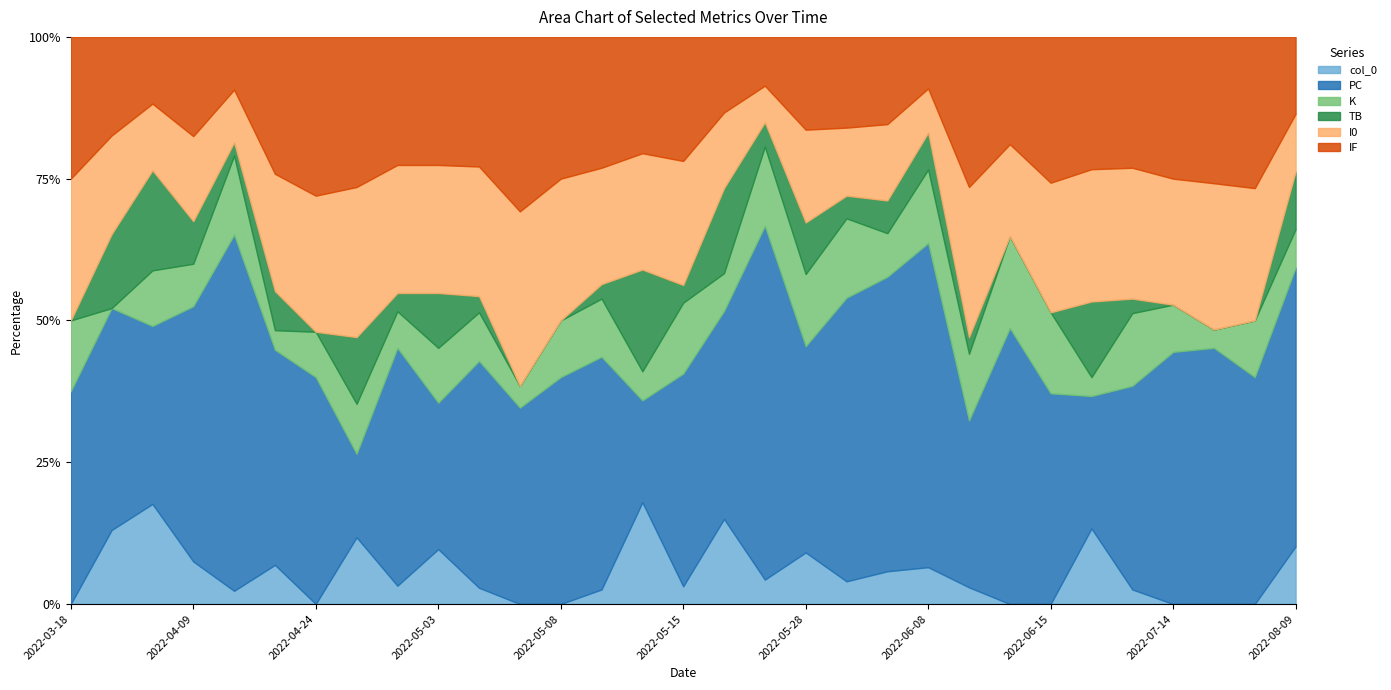

What are all the series names shown in the legend?

col_0, PC, K, TB, I0, IF